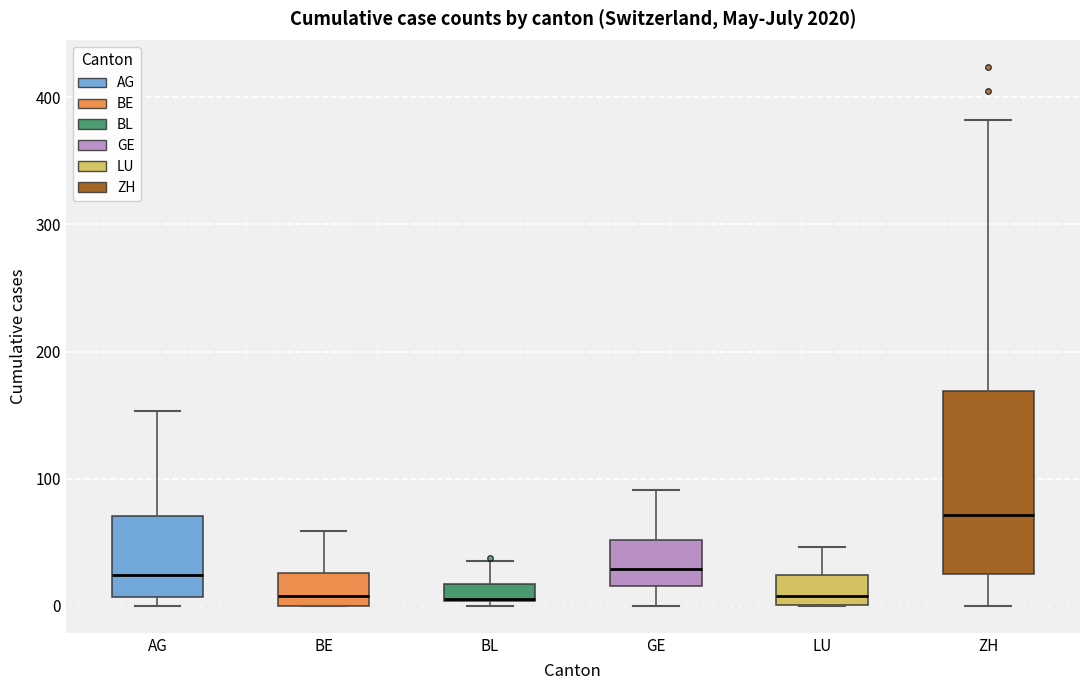

Comparing the boxes themselves (not the whiskers), which one is the tallest?

ZH